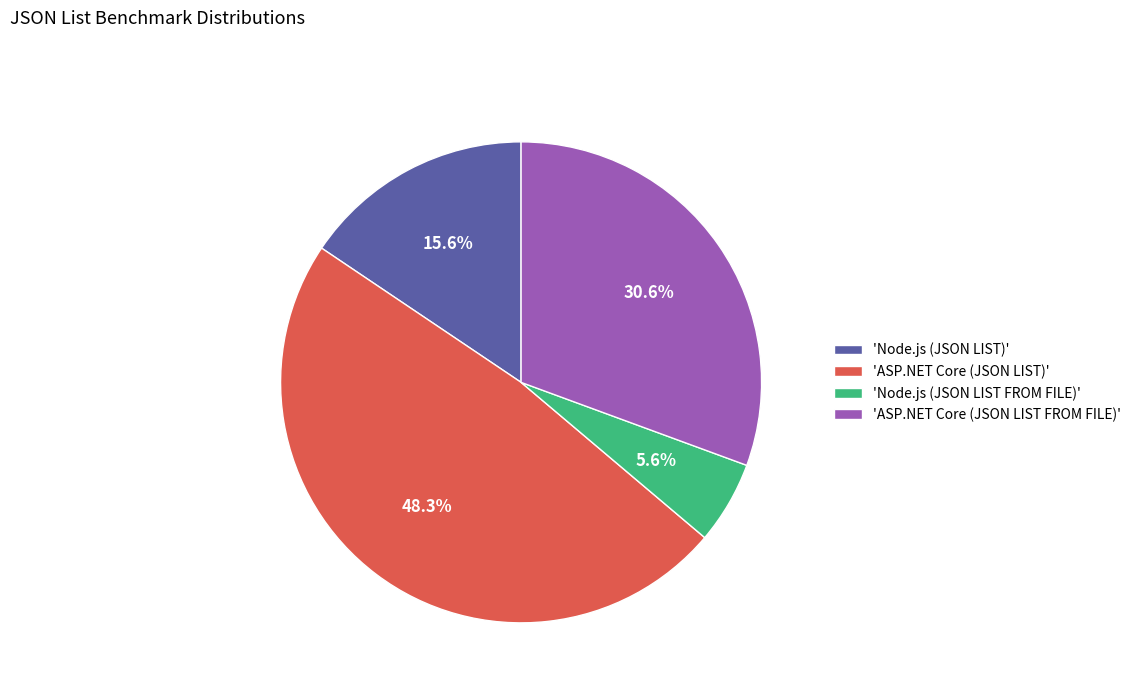

How many slices are in this pie chart?

4